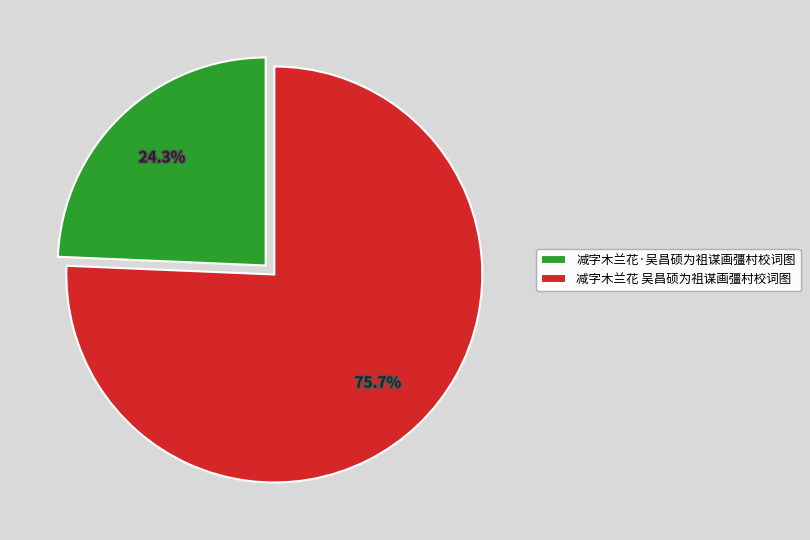

Which slice is the largest?

减字木兰花 吴昌硕为祖谋画彊村校词图